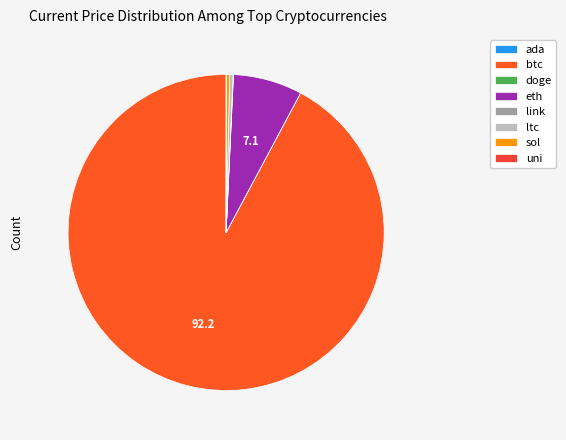

What is the majority slice?

btc